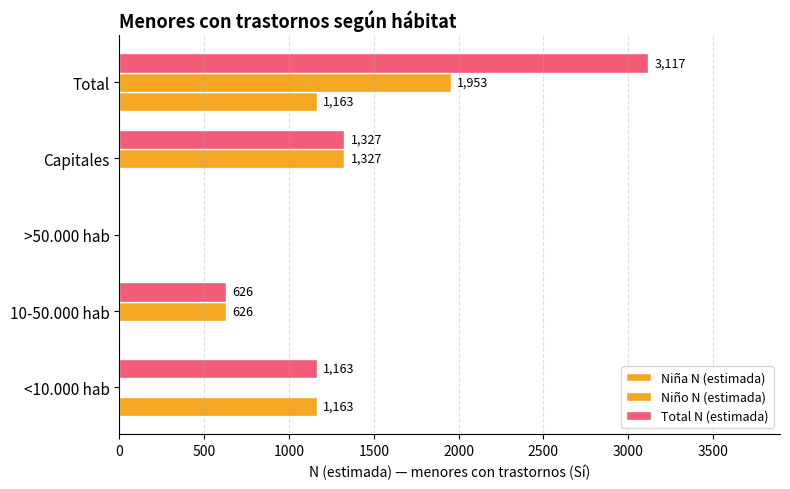

How many data points in Niña N (estimada) are above 0?

2